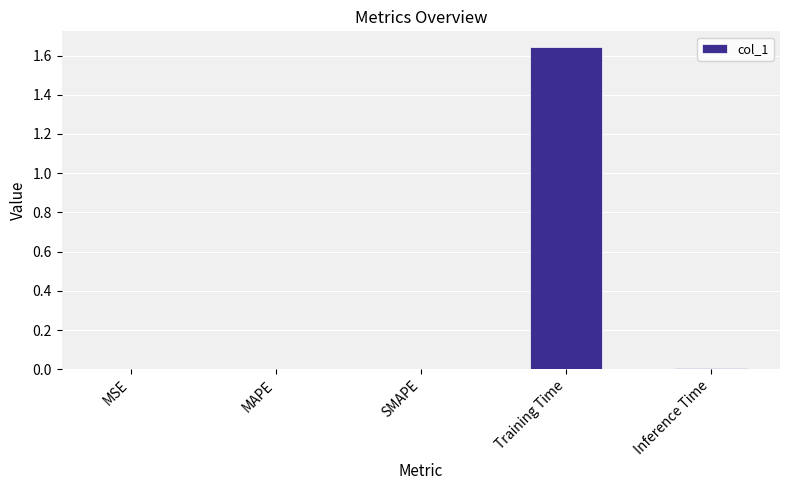

Are the bars grouped side by side (vs. stacked)?

No